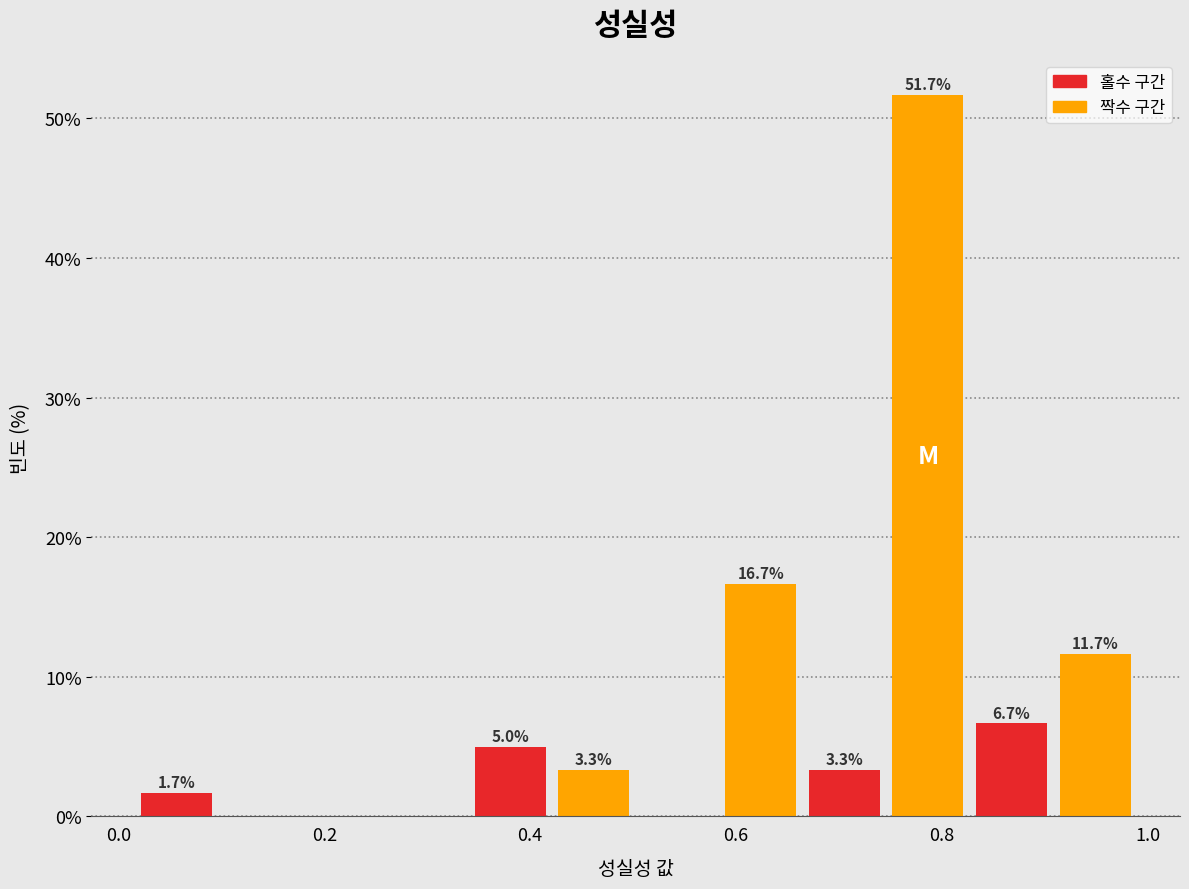

Which range on the x-axis has the tallest bar?

0.74 to 0.82